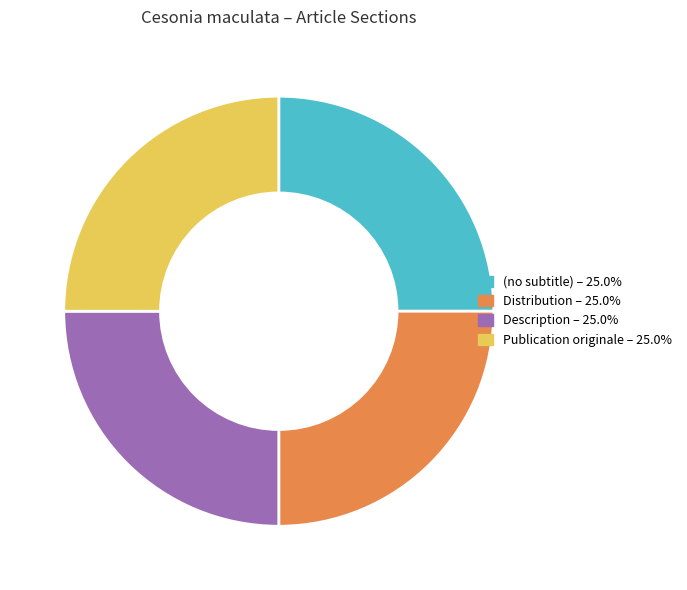

How many slices are in this pie chart?

4